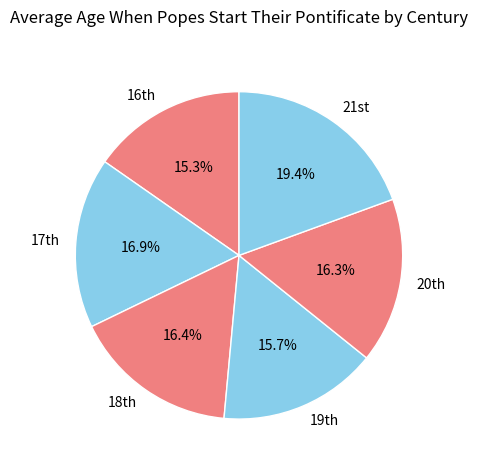

Which category has the biggest portion of the pie?

21st